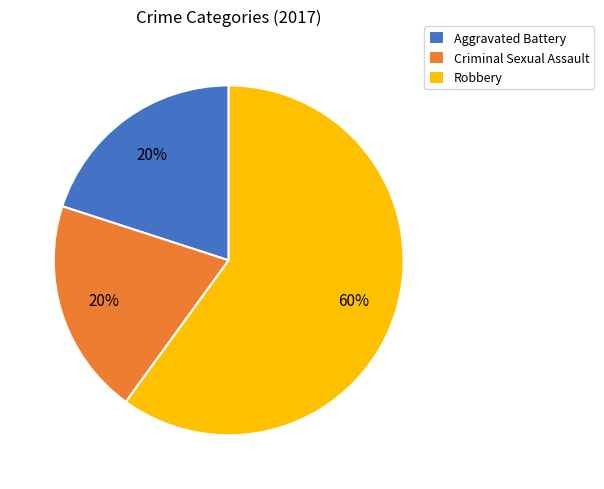

Between Robbery and Criminal Sexual Assault, which is larger?

Robbery